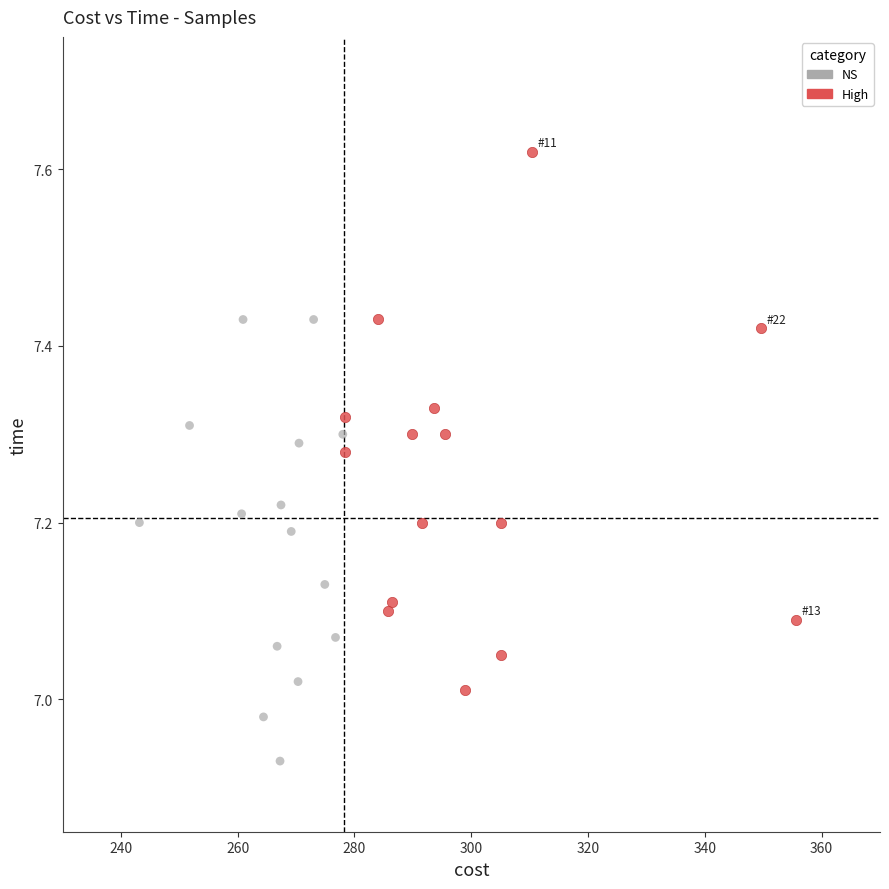

Which series contains the lowest Y value?

NS